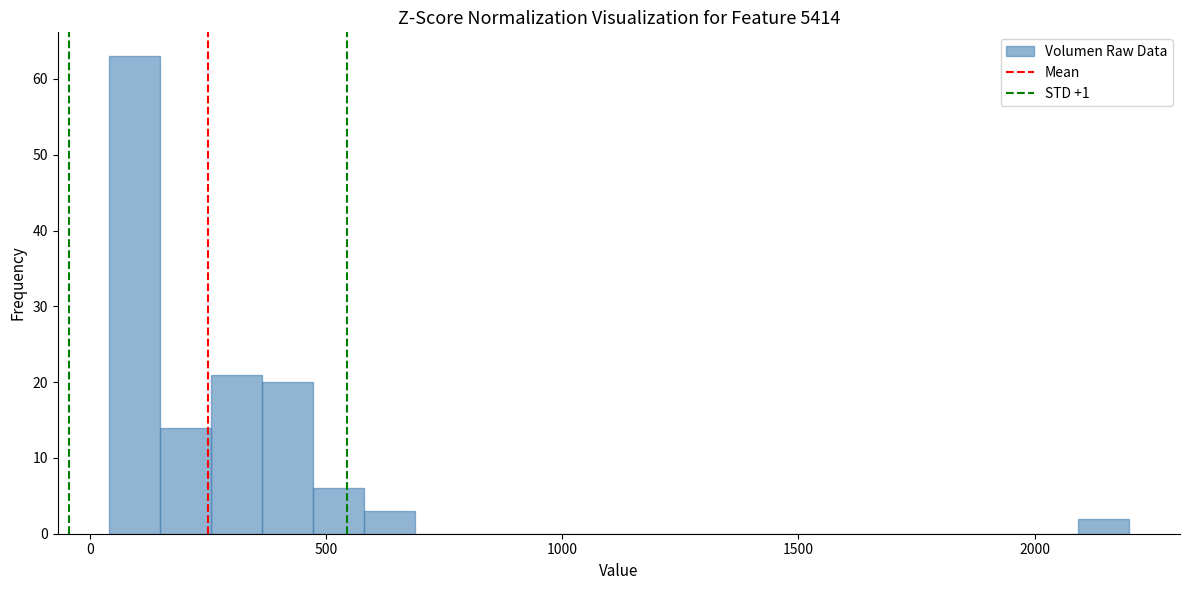

Around what value on the x-axis is the tallest bar? Give the approximate position of its centre, as read against the axis.

100